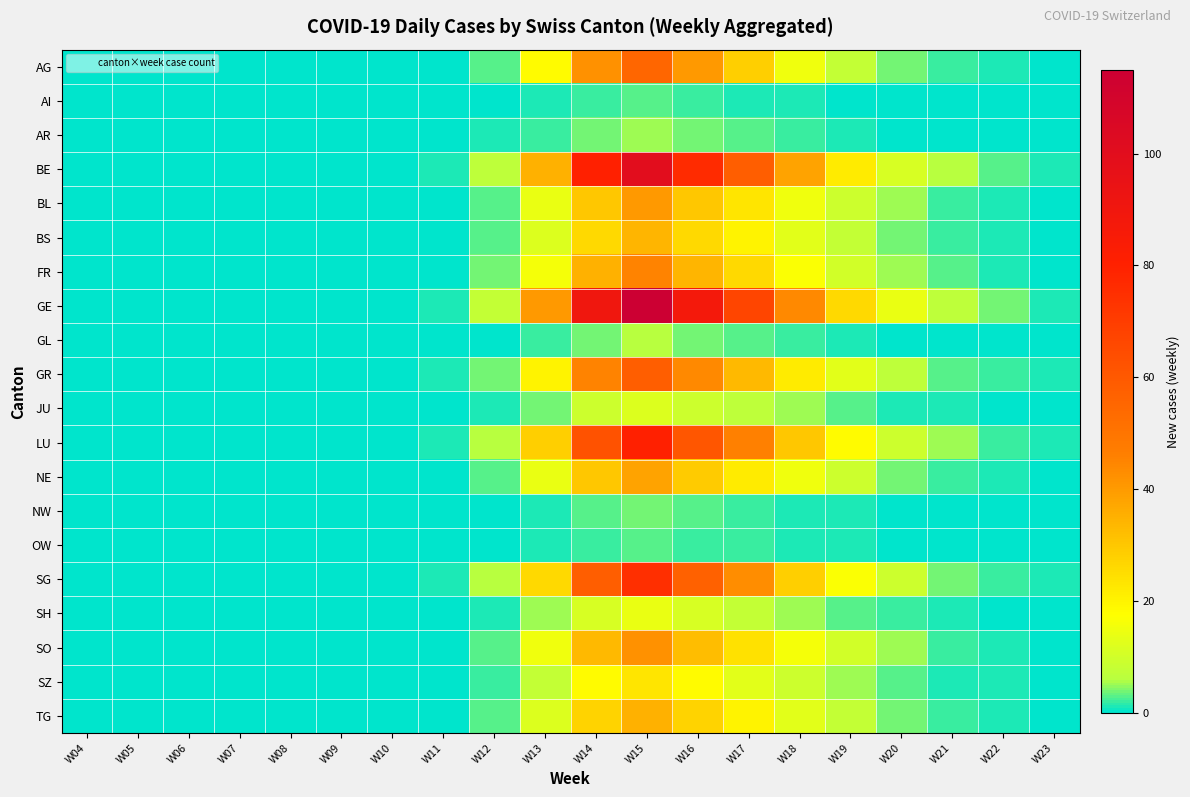

Reading left to right, extract all data points from this chart.

AG: W04=0	W05=0	W06=0	W07=0	W08=0	W09=0	W10=0	W11=0	W12=3	W13=18	W14=42	W15=55	W16=40	W17=28	W18=15	W19=8	W20=4	W21=2	W22=1	W23=0
AI: W04=0	W05=0	W06=0	W07=0	W08=0	W09=0	W10=0	W11=0	W12=0	W13=1	W14=2	W15=3	W16=2	W17=1	W18=1	W19=0	W20=0	W21=0	W22=0	W23=0
AR: W04=0	W05=0	W06=0	W07=0	W08=0	W09=0	W10=0	W11=0	W12=1	W13=2	W14=4	W15=5	W16=4	W17=3	W18=2	W19=1	W20=0	W21=0	W22=0	W23=0
BE: W04=0	W05=0	W06=0	W07=0	W08=0	W09=0	W10=0	W11=1	W12=7	W13=35	W14=80	W15=100	W16=76	W17=58	W18=38	W19=22	W20=11	W21=6	W22=3	W23=1
BL: W04=0	W05=0	W06=0	W07=0	W08=0	W09=0	W10=0	W11=0	W12=3	W13=14	W14=30	W15=40	W16=30	W17=23	W18=15	W19=9	W20=5	W21=2	W22=1	W23=0
BS: W04=0	W05=0	W06=0	W07=0	W08=0	W09=0	W10=0	W11=0	W12=3	W13=12	W14=26	W15=34	W16=26	W17=20	W18=13	W19=8	W20=4	W21=2	W22=1	W23=0
FR: W04=0	W05=0	W06=0	W07=0	W08=0	W09=0	W10=0	W11=0	W12=4	W13=16	W14=35	W15=45	W16=34	W17=26	W18=17	W19=10	W20=5	W21=3	W22=1	W23=0
GE: W04=0	W05=0	W06=0	W07=0	W08=0	W09=0	W10=0	W11=1	W12=8	W13=40	W14=90	W15=115	W16=88	W17=67	W18=44	W19=26	W20=14	W21=7	W22=4	W23=1
GL: W04=0	W05=0	W06=0	W07=0	W08=0	W09=0	W10=0	W11=0	W12=0	W13=2	W14=4	W15=6	W16=4	W17=3	W18=2	W19=1	W20=0	W21=0	W22=0	W23=0
GR: W04=0	W05=0	W06=0	W07=0	W08=0	W09=0	W10=0	W11=1	W12=4	W13=20	W14=45	W15=58	W16=44	W17=33	W18=22	W19=13	W20=7	W21=3	W22=2	W23=1
JU: W04=0	W05=0	W06=0	W07=0	W08=0	W09=0	W10=0	W11=0	W12=1	W13=4	W14=9	W15=12	W16=9	W17=7	W18=5	W19=3	W20=1	W21=1	W22=0	W23=0
LU: W04=0	W05=0	W06=0	W07=0	W08=0	W09=0	W10=0	W11=1	W12=6	W13=28	W14=62	W15=80	W16=61	W17=46	W18=30	W19=18	W20=9	W21=5	W22=2	W23=1
NE: W04=0	W05=0	W06=0	W07=0	W08=0	W09=0	W10=0	W11=0	W12=3	W13=14	W14=30	W15=38	W16=29	W17=22	W18=15	W19=9	W20=4	W21=2	W22=1	W23=0
NW: W04=0	W05=0	W06=0	W07=0	W08=0	W09=0	W10=0	W11=0	W12=0	W13=1	W14=3	W15=4	W16=3	W17=2	W18=1	W19=1	W20=0	W21=0	W22=0	W23=0
OW: W04=0	W05=0	W06=0	W07=0	W08=0	W09=0	W10=0	W11=0	W12=0	W13=1	W14=2	W15=3	W16=2	W17=2	W18=1	W19=1	W20=0	W21=0	W22=0	W23=0
SG: W04=0	W05=0	W06=0	W07=0	W08=0	W09=0	W10=0	W11=1	W12=6	W13=26	W14=58	W15=75	W16=57	W17=43	W18=28	W19=17	W20=9	W21=4	W22=2	W23=1
SH: W04=0	W05=0	W06=0	W07=0	W08=0	W09=0	W10=0	W11=0	W12=1	W13=5	W14=11	W15=14	W16=11	W17=8	W18=5	W19=3	W20=2	W21=1	W22=0	W23=0
SO: W04=0	W05=0	W06=0	W07=0	W08=0	W09=0	W10=0	W11=0	W12=3	W13=15	W14=33	W15=42	W16=32	W17=24	W18=16	W19=10	W20=5	W21=2	W22=1	W23=0
SZ: W04=0	W05=0	W06=0	W07=0	W08=0	W09=0	W10=0	W11=0	W12=2	W13=8	W14=18	W15=23	W16=18	W17=13	W18=9	W19=5	W20=3	W21=1	W22=1	W23=0
TG: W04=0	W05=0	W06=0	W07=0	W08=0	W09=0	W10=0	W11=0	W12=3	W13=12	W14=27	W15=35	W16=27	W17=20	W18=13	W19=8	W20=4	W21=2	W22=1	W23=0